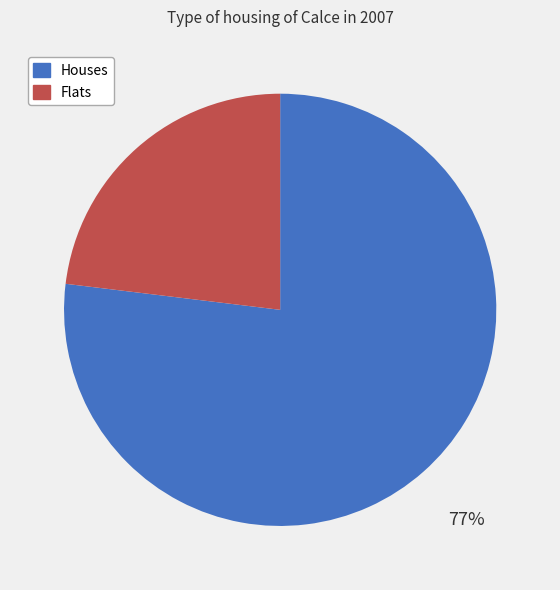

Is it true that Houses is 77% of the pie?

True